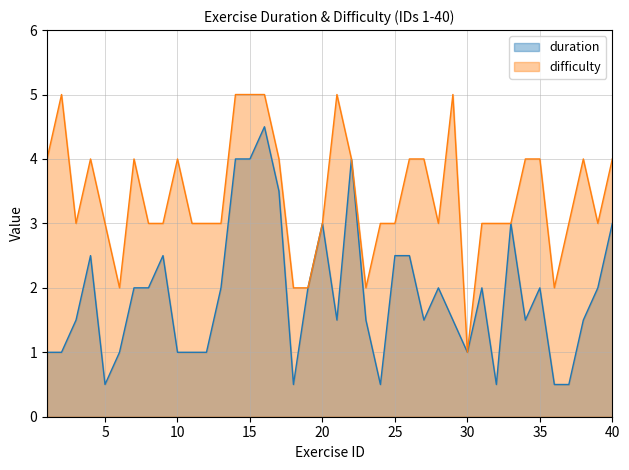

What is the sum of the duration values at 25 and 14?

6.5